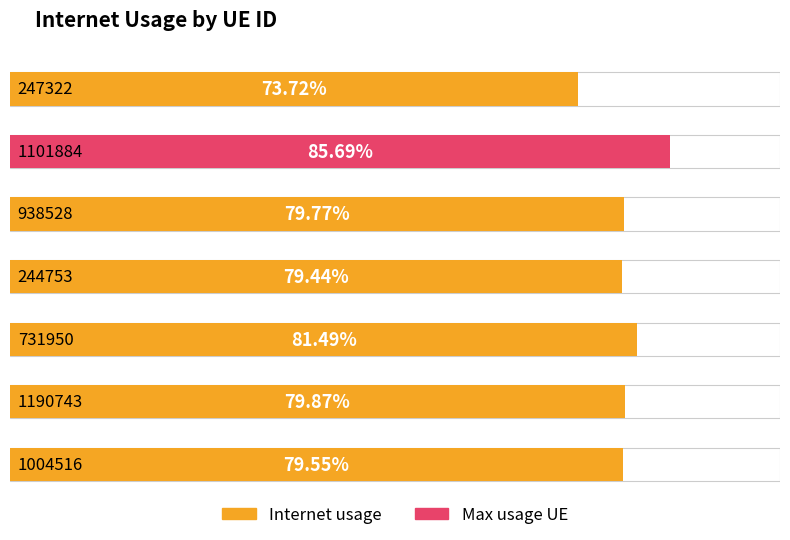

What is the difference between the maximum and minimum values?

0.1